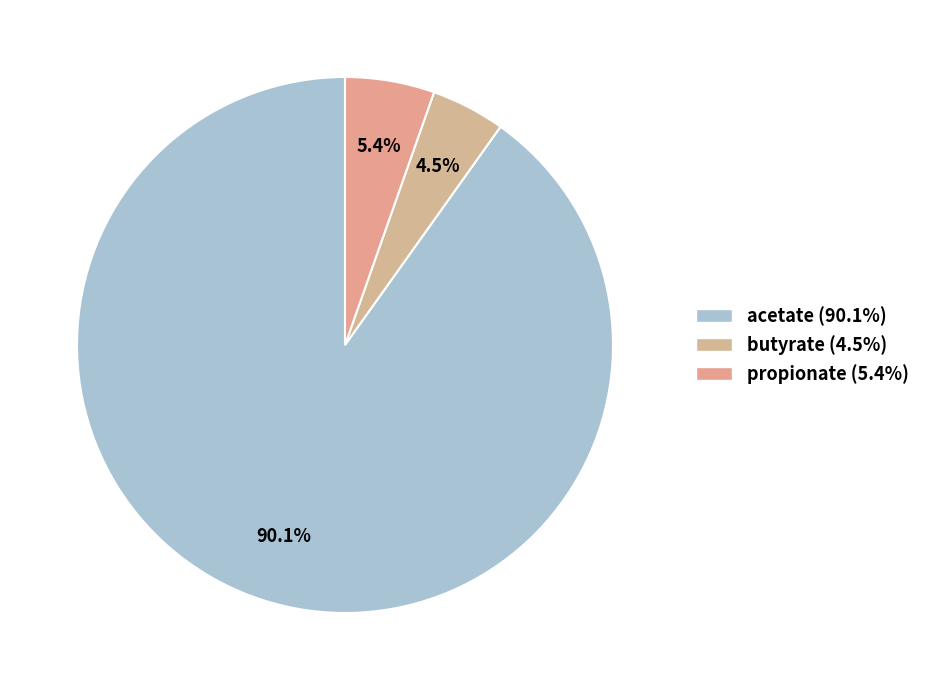

True or false: acetate accounts for 79% of the total.

False